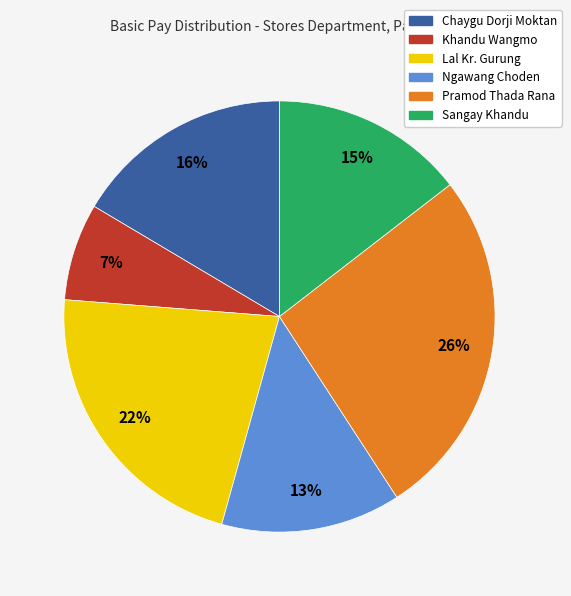

Is there a majority slice in this chart?

No